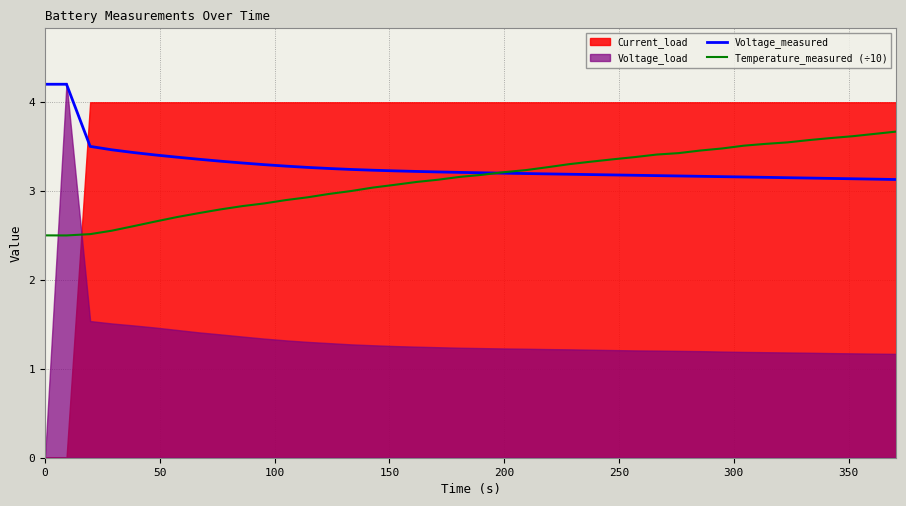

How many values in the Temperature_measured (÷10) series are below 3?

15